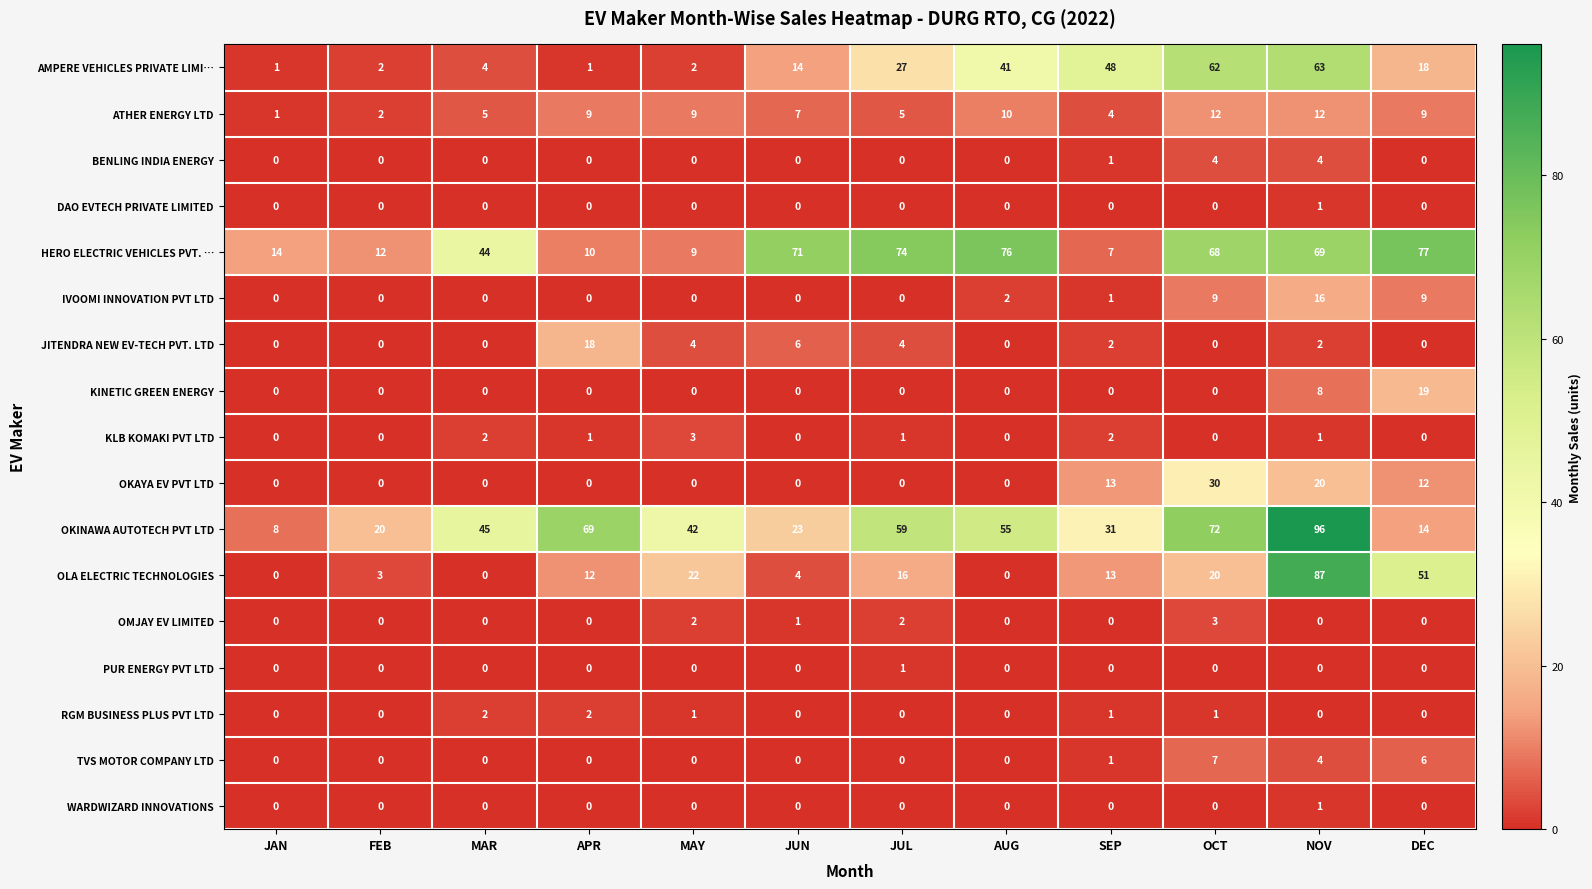

Count the TVS MOTOR COMPANY LTD values in the range 0 to 4.

10